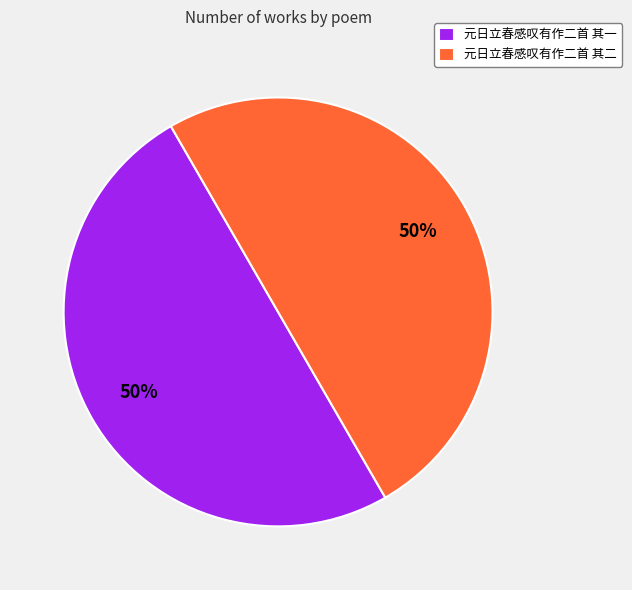

What percentage is the 元日立春感叹有作二首 其二 slice, to the nearest percent?

50%